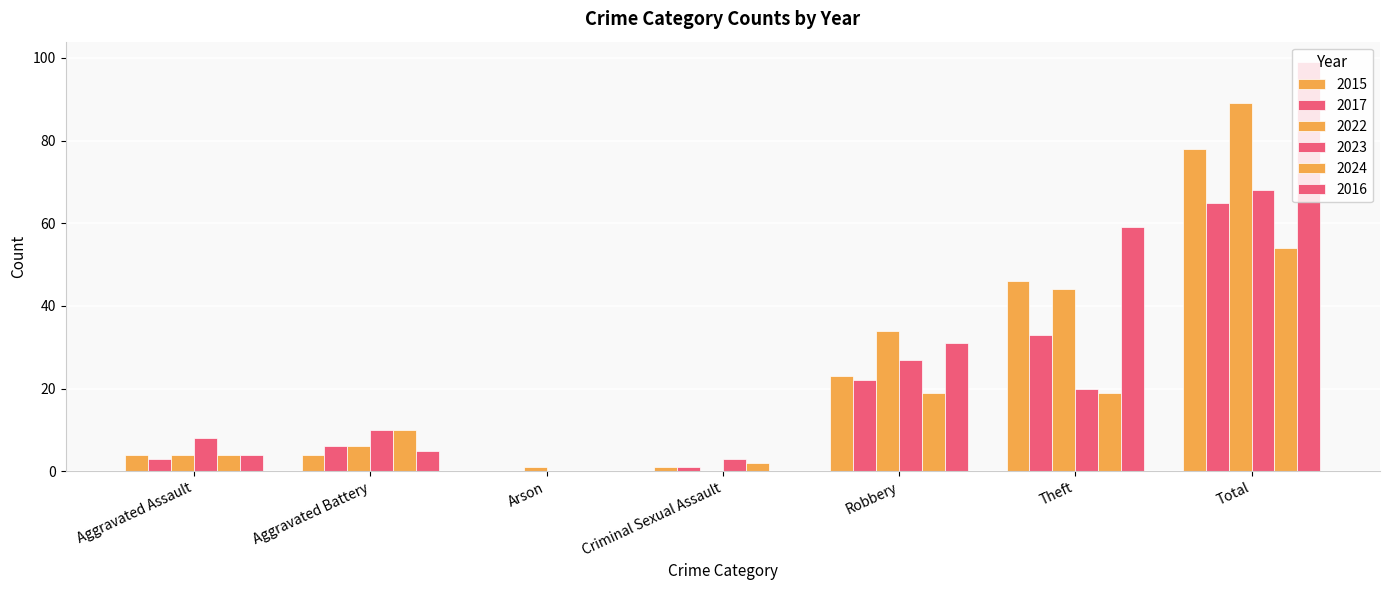

How many data points does each series have?

7